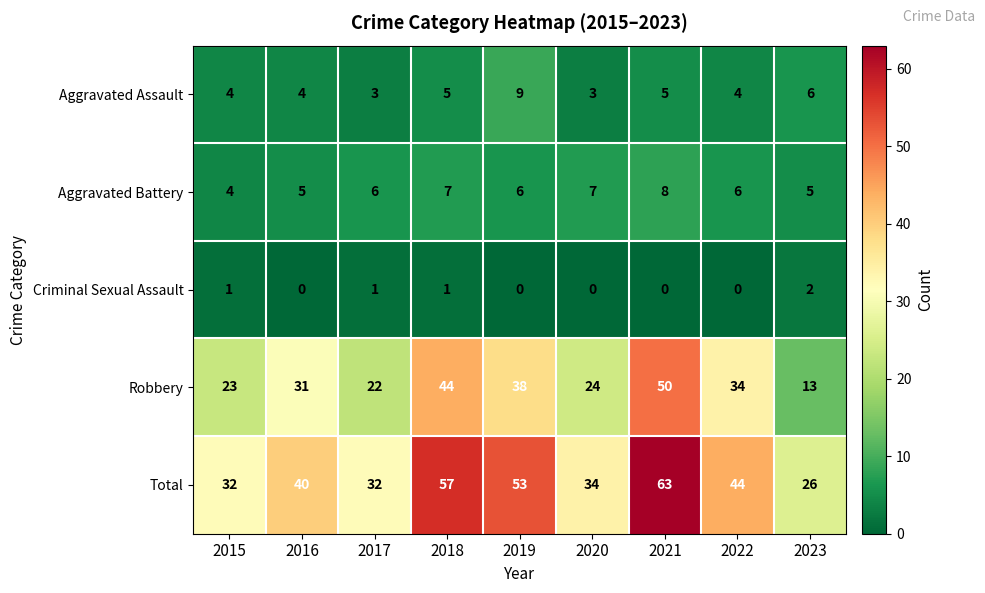

What is the total value across all series at 2017?

64